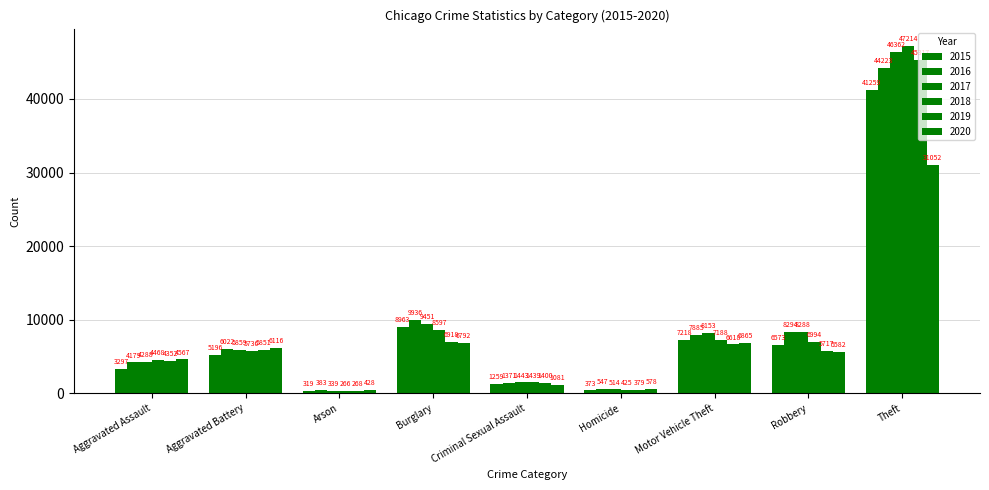

How many bars are there in total?

54